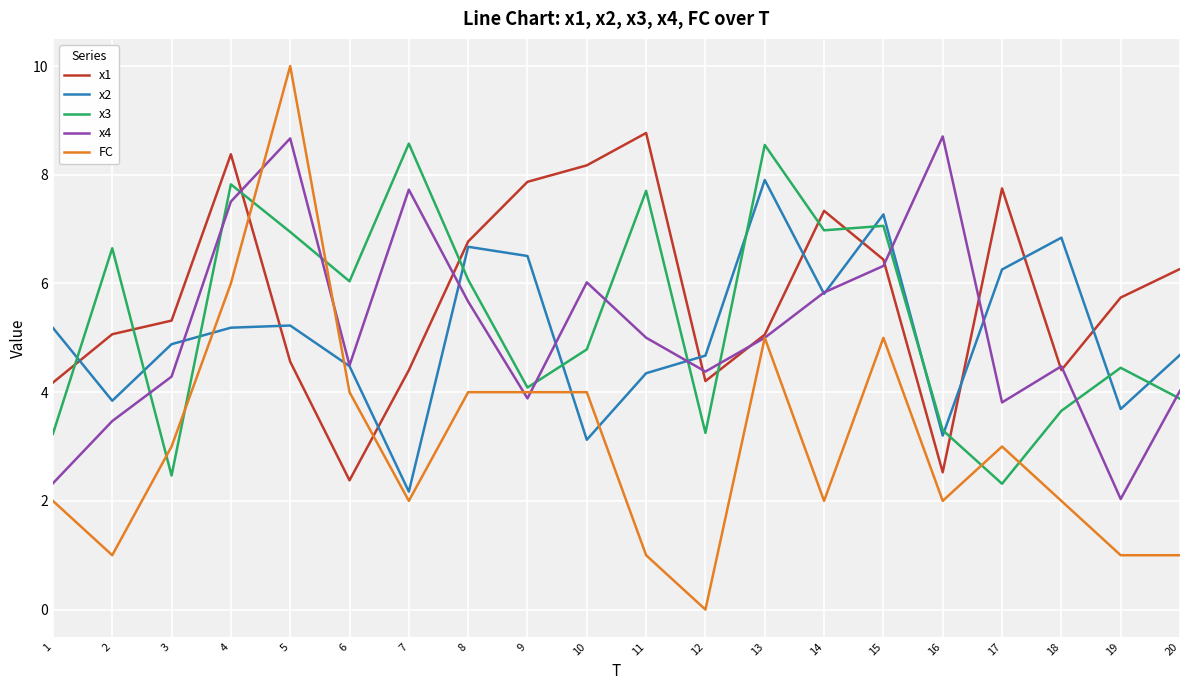

At which category is the sum across all series the highest?

5